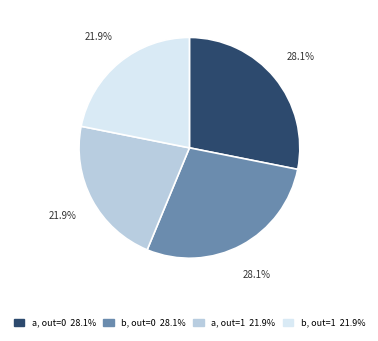

Is there a majority slice in this chart?

No